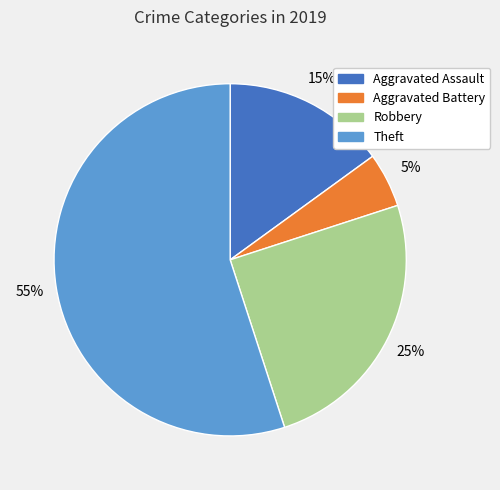

The Aggravated Battery slice represents 5% of the pie. True or false?

True